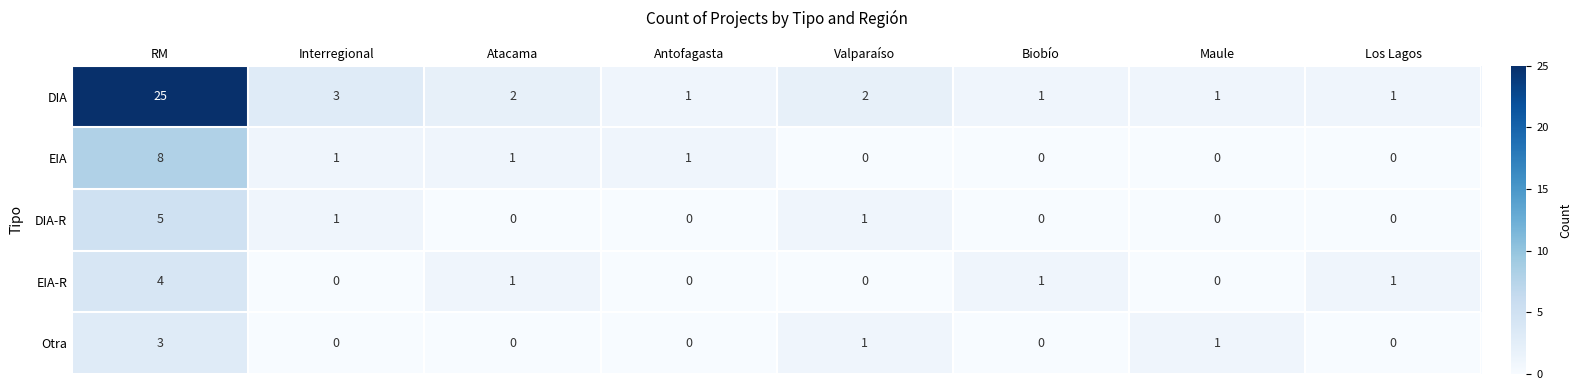

How many categories are shown in the chart?

8